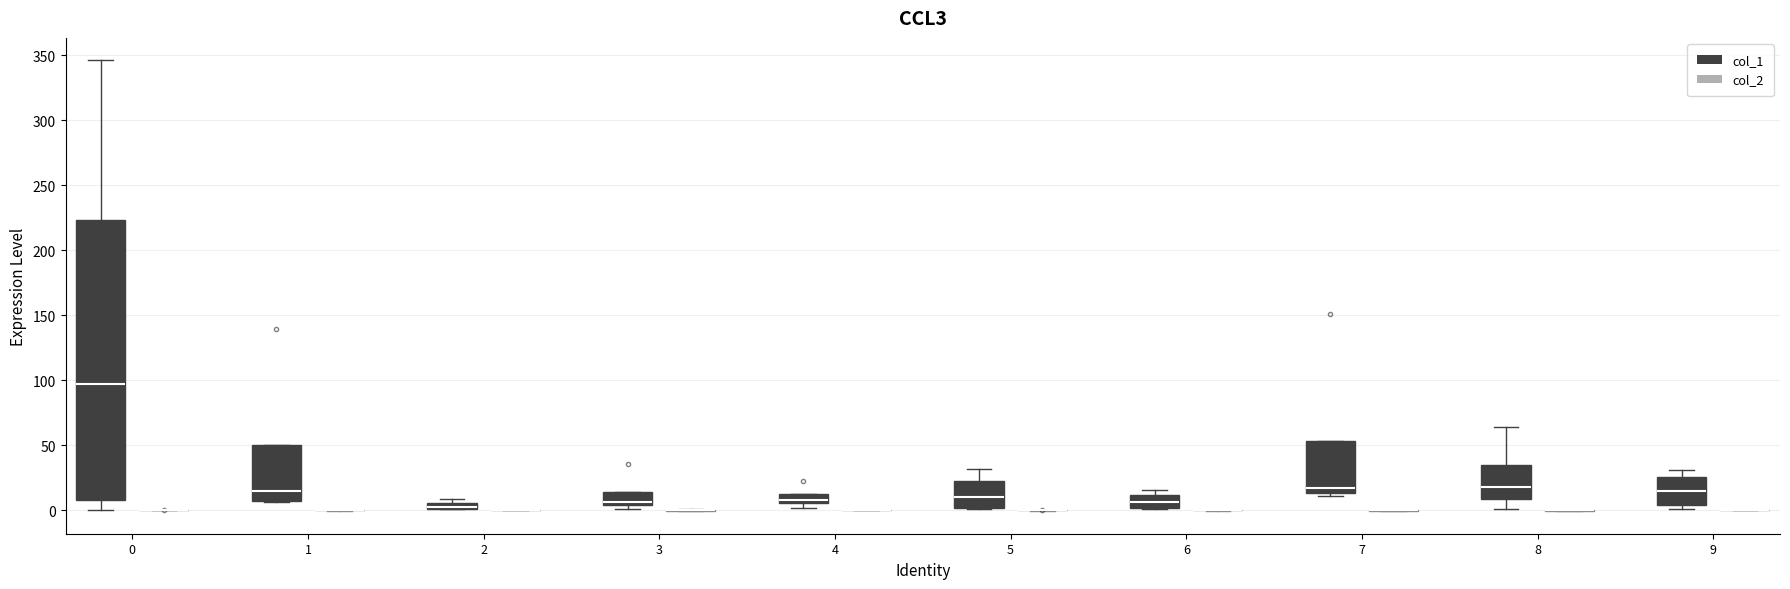

Comparing the boxes themselves (not the whiskers), which one is the tallest?

0 (col_1)